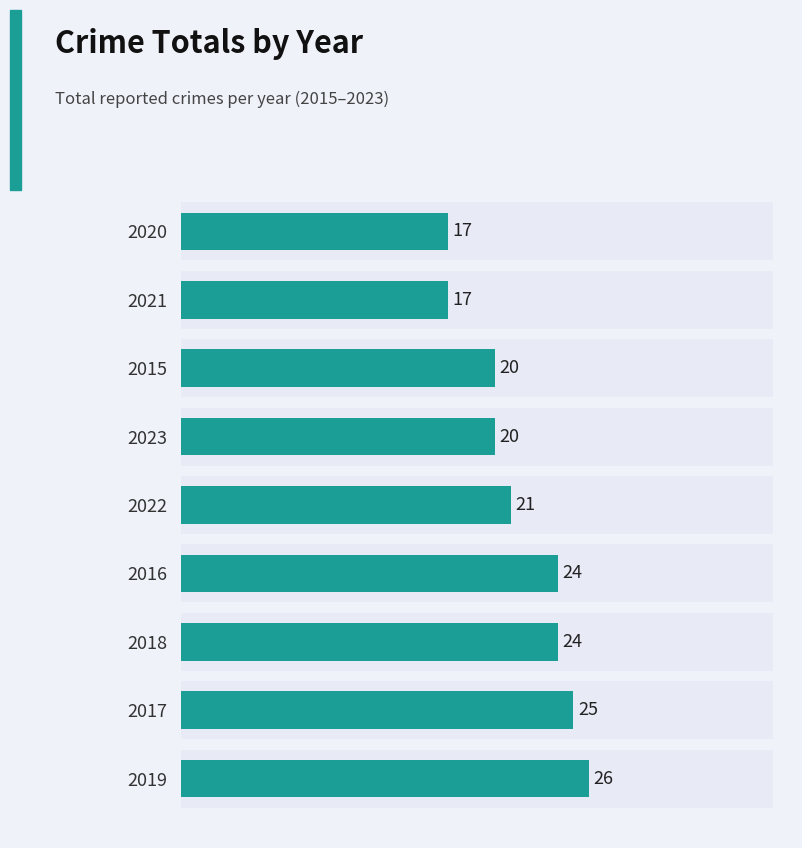

What is the smallest value displayed?

17